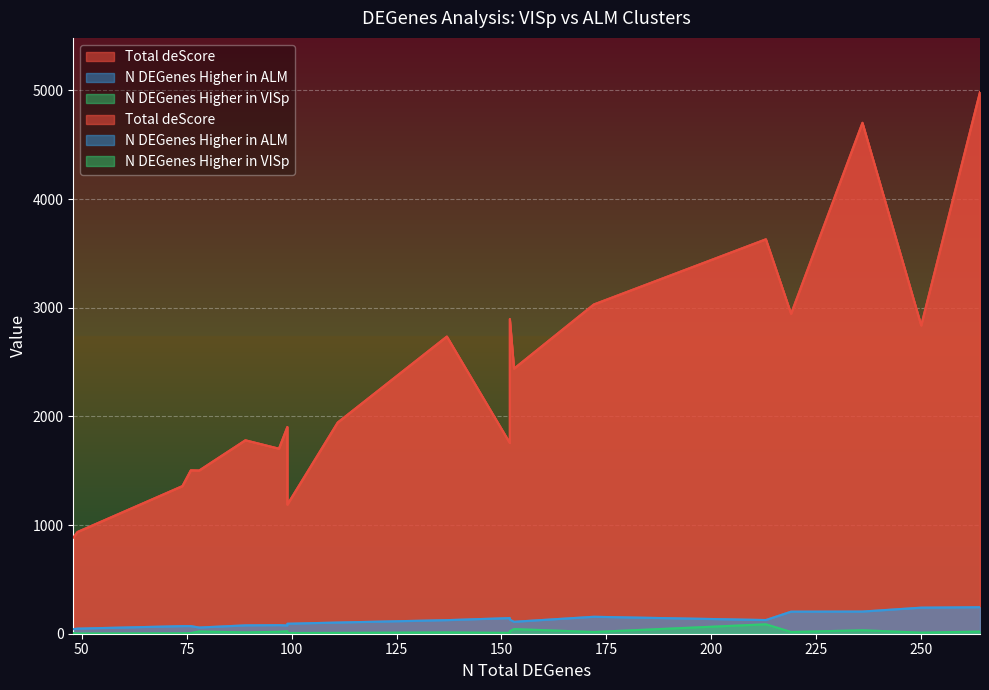

In N DEGenes Higher in ALM, how many points are higher than both neighbors (excluding endpoints)?

4